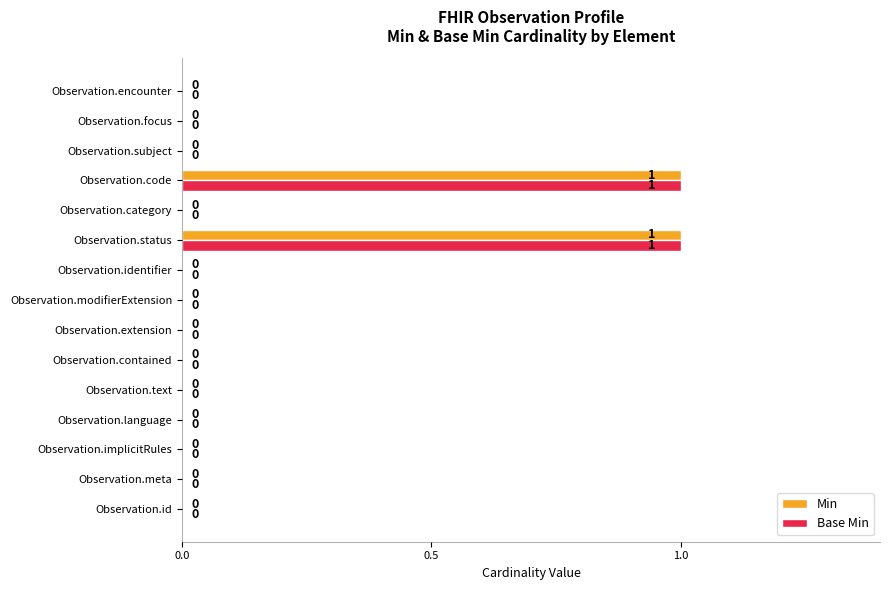

Is the value of Min at Observation.id greater than the value of Base Min at Observation.status?

No